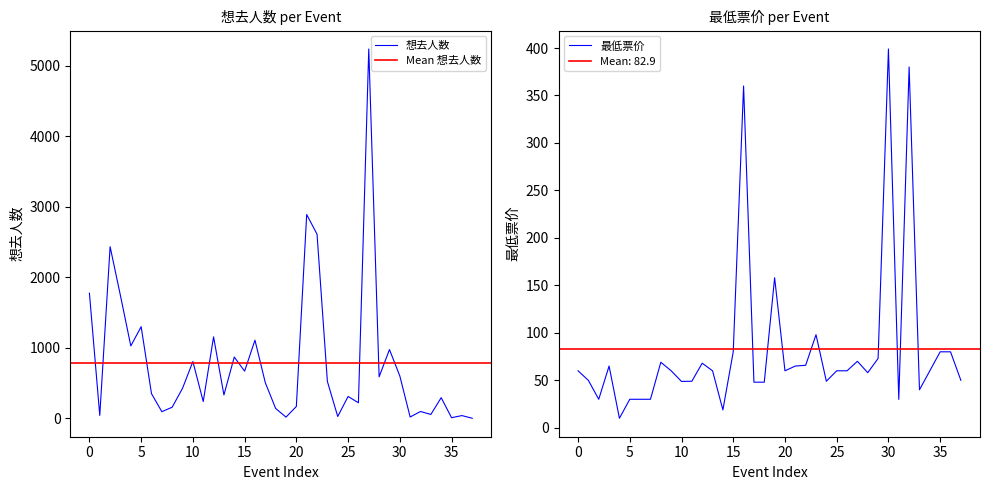

How many data points does each series have?

38